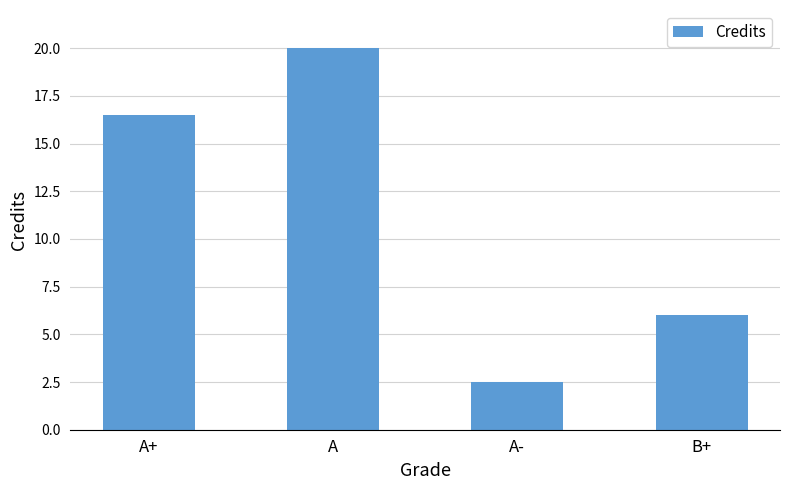

Which category has the highest value across all series?

A